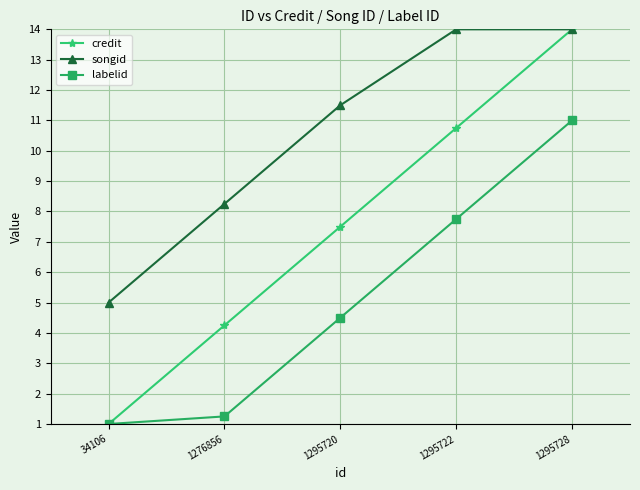

True or false: labelid and songid cross at least once.

False